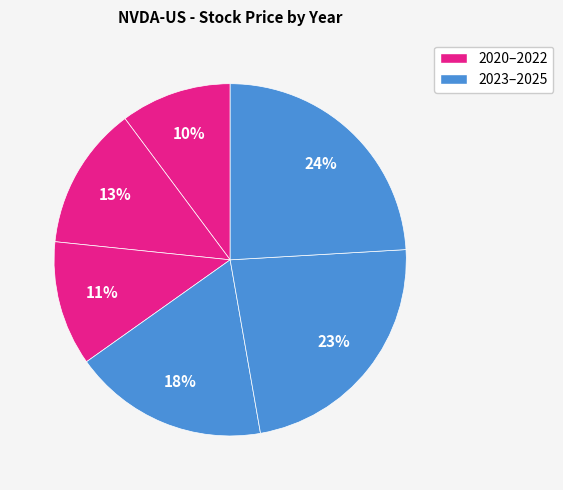

How many slices are in this pie chart?

6